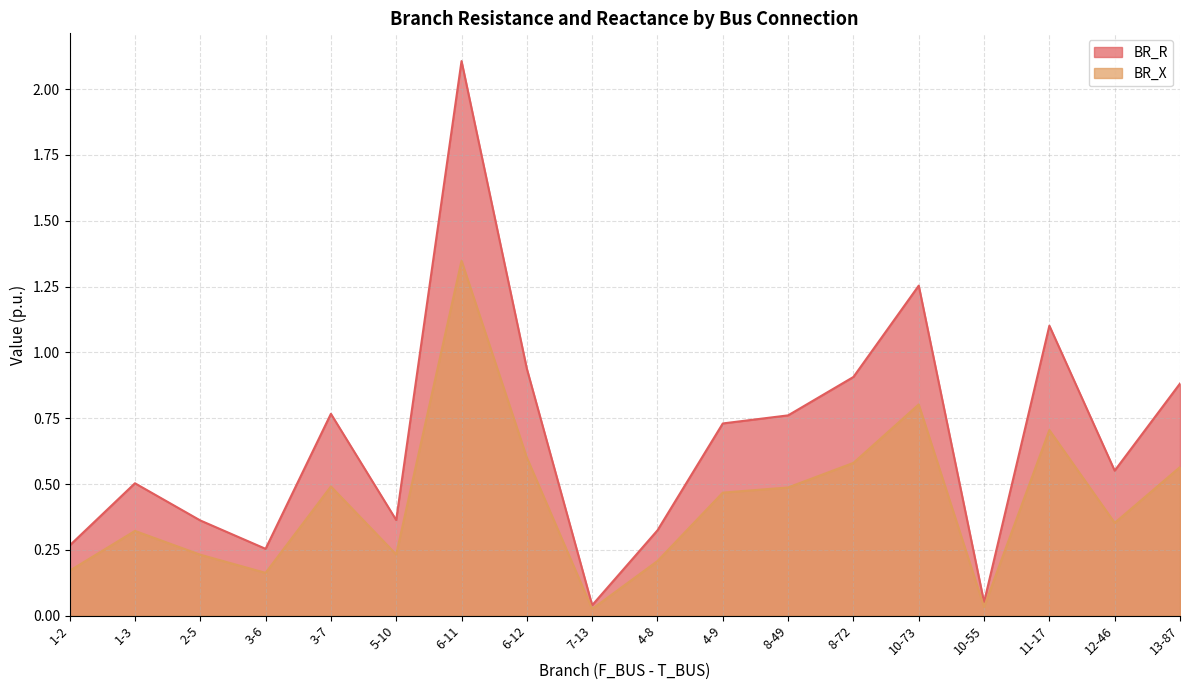

The BR_R series shows 0.7 at 6-11. True or false?

False